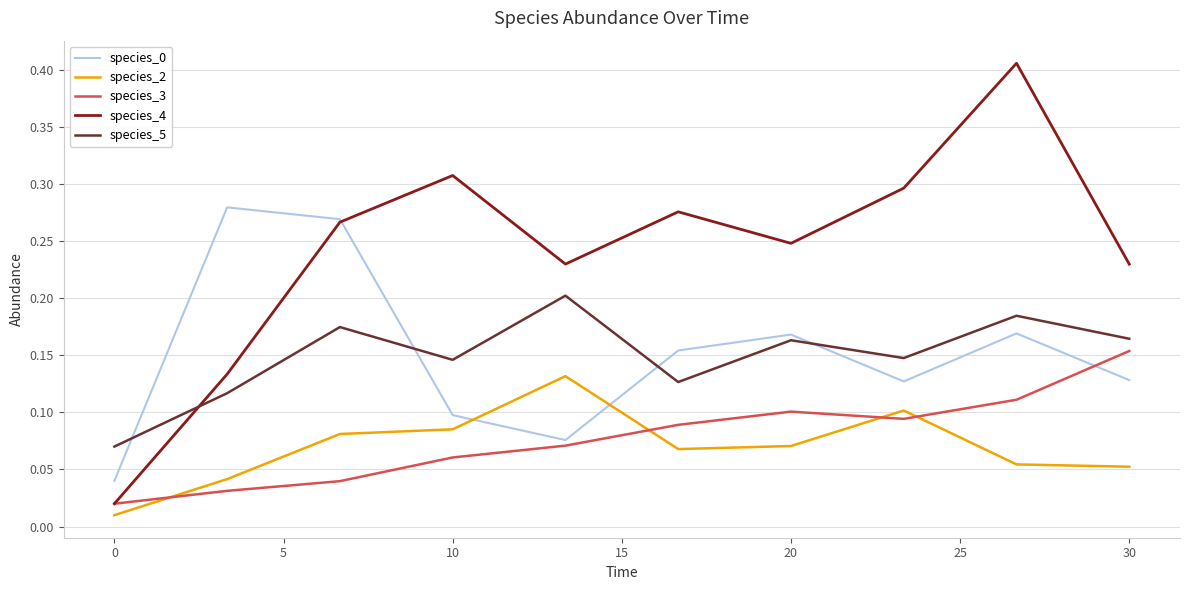

Which series has the widest spread of values?

species_4